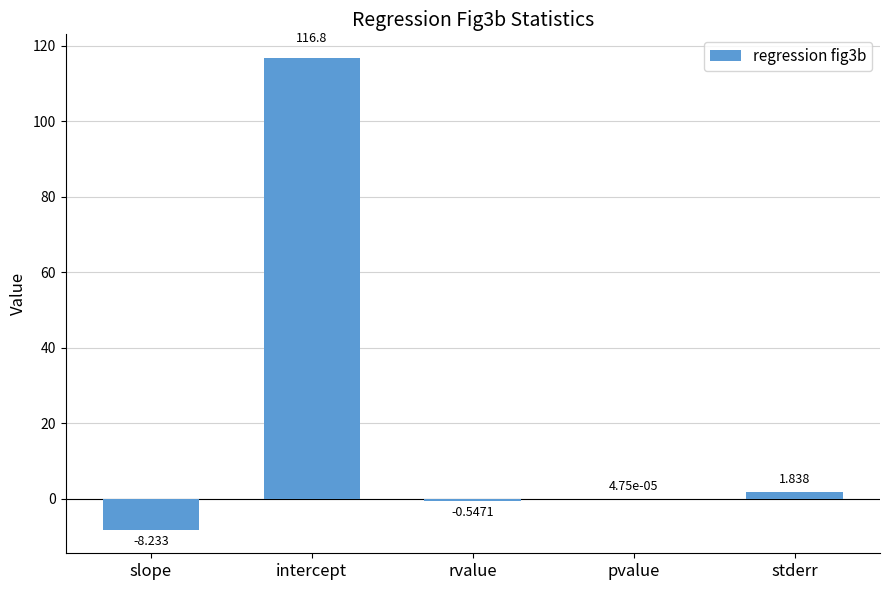

What is the sum of the values at slope and rvalue?

-8.8